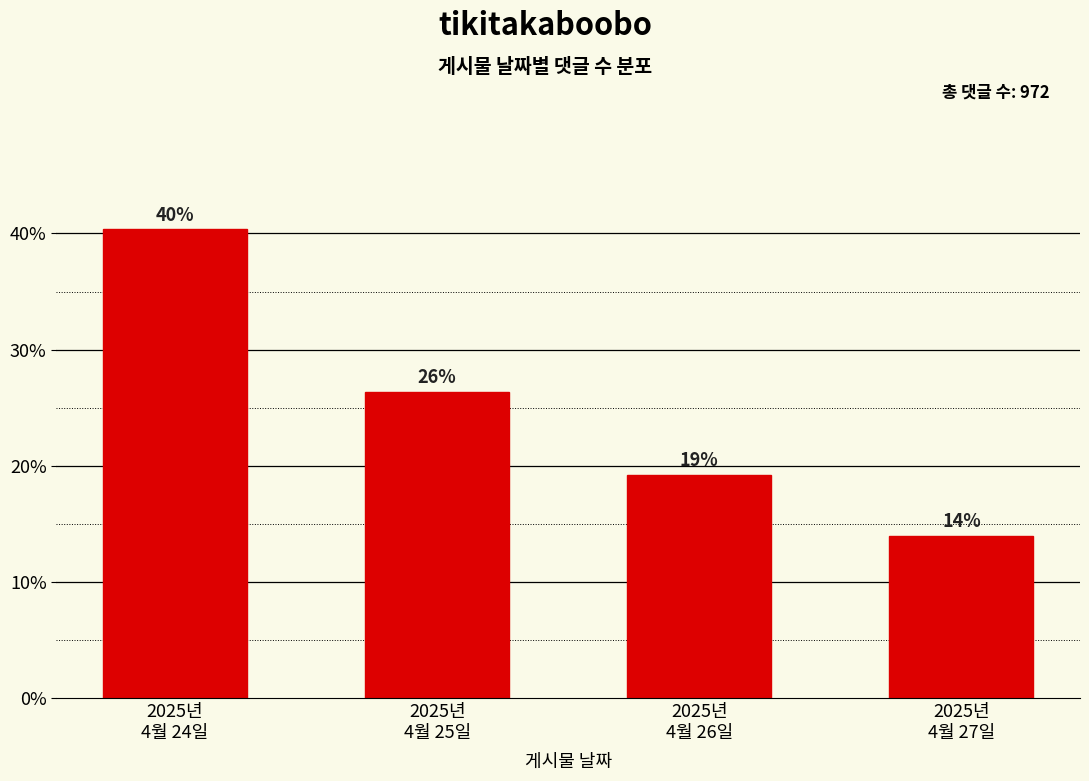

Are the bars horizontal?

No